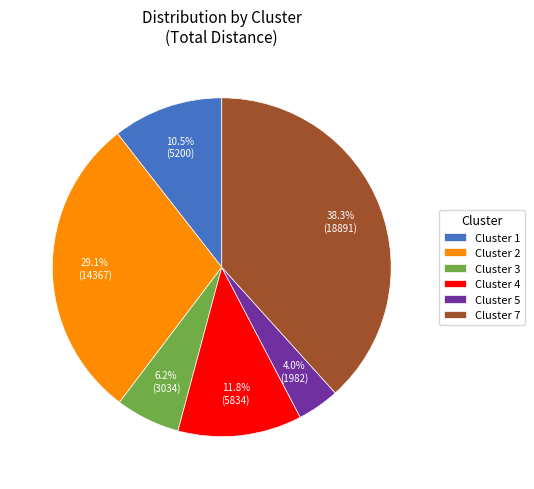

Rank the categories by value from lowest to highest.

Cluster 5, Cluster 3, Cluster 1, Cluster 4, Cluster 2, Cluster 7